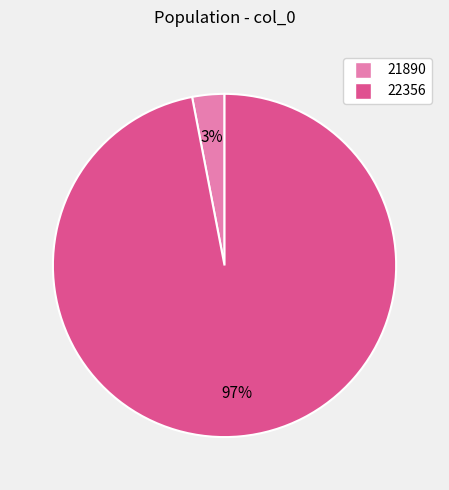

Rank the categories by value from lowest to highest.

21890, 22356